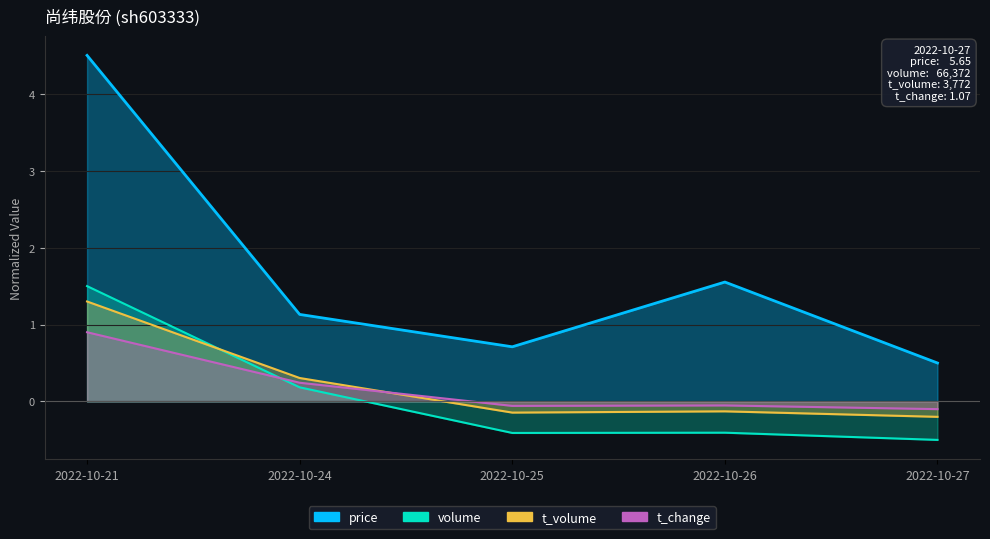

How many values in t_change are below zero?

3